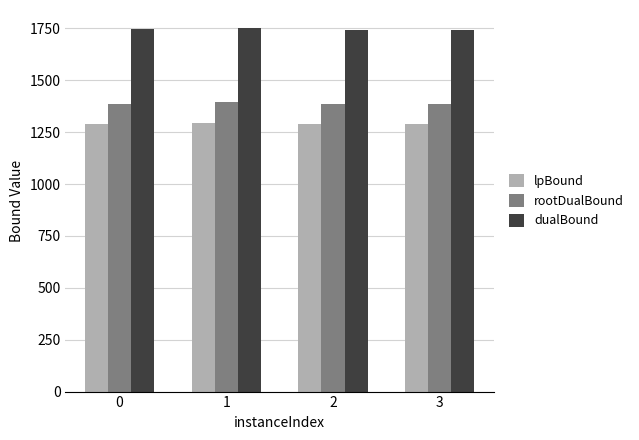

Are the bars horizontal?

No